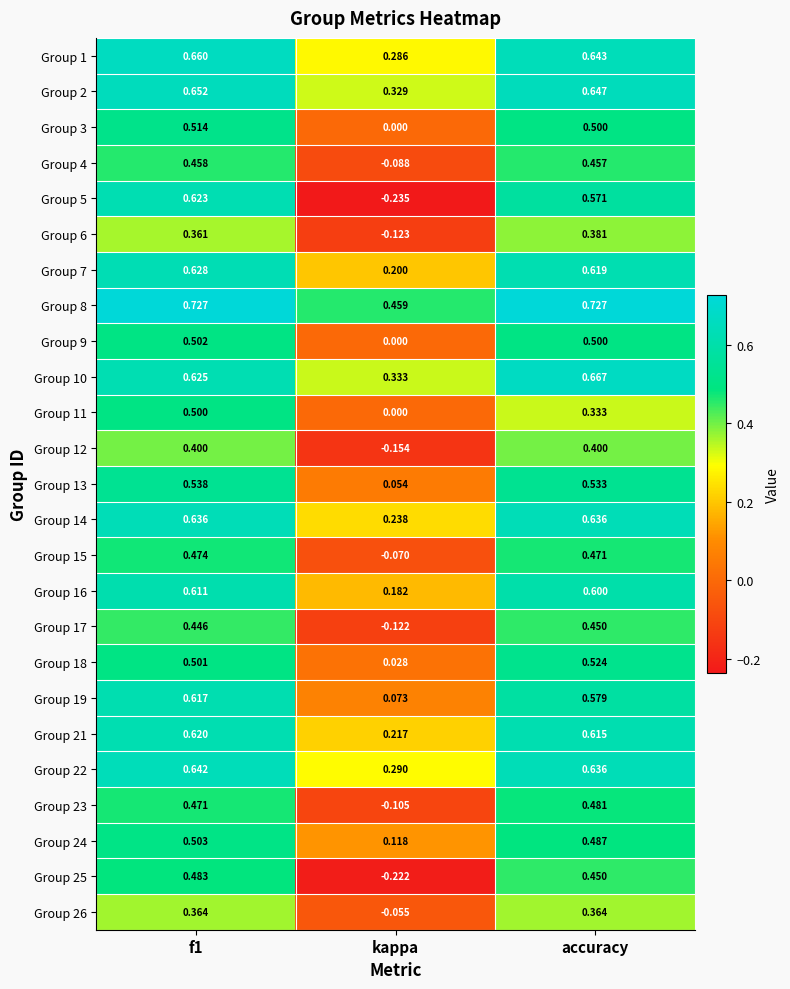

Which category has the lowest value in the Group 13 series?

kappa